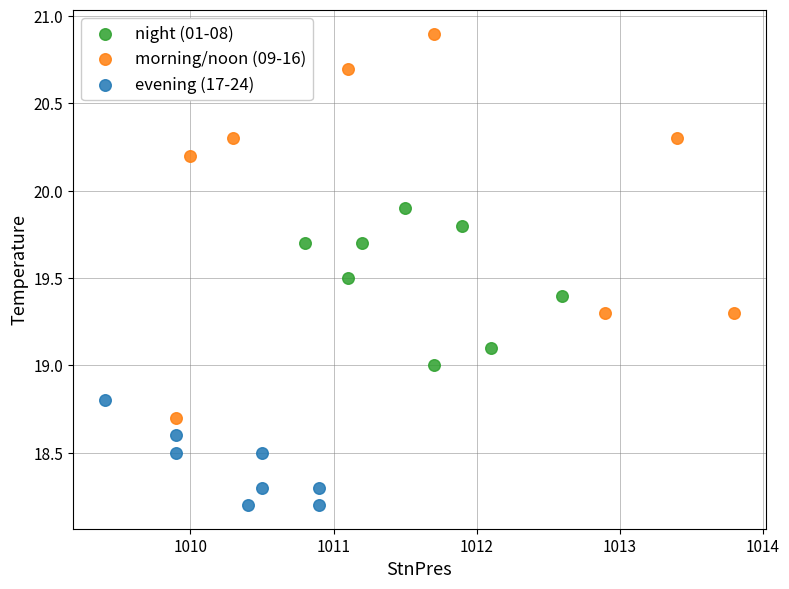

Which series has the largest Y range (max minus min)?

morning/noon (09-16)